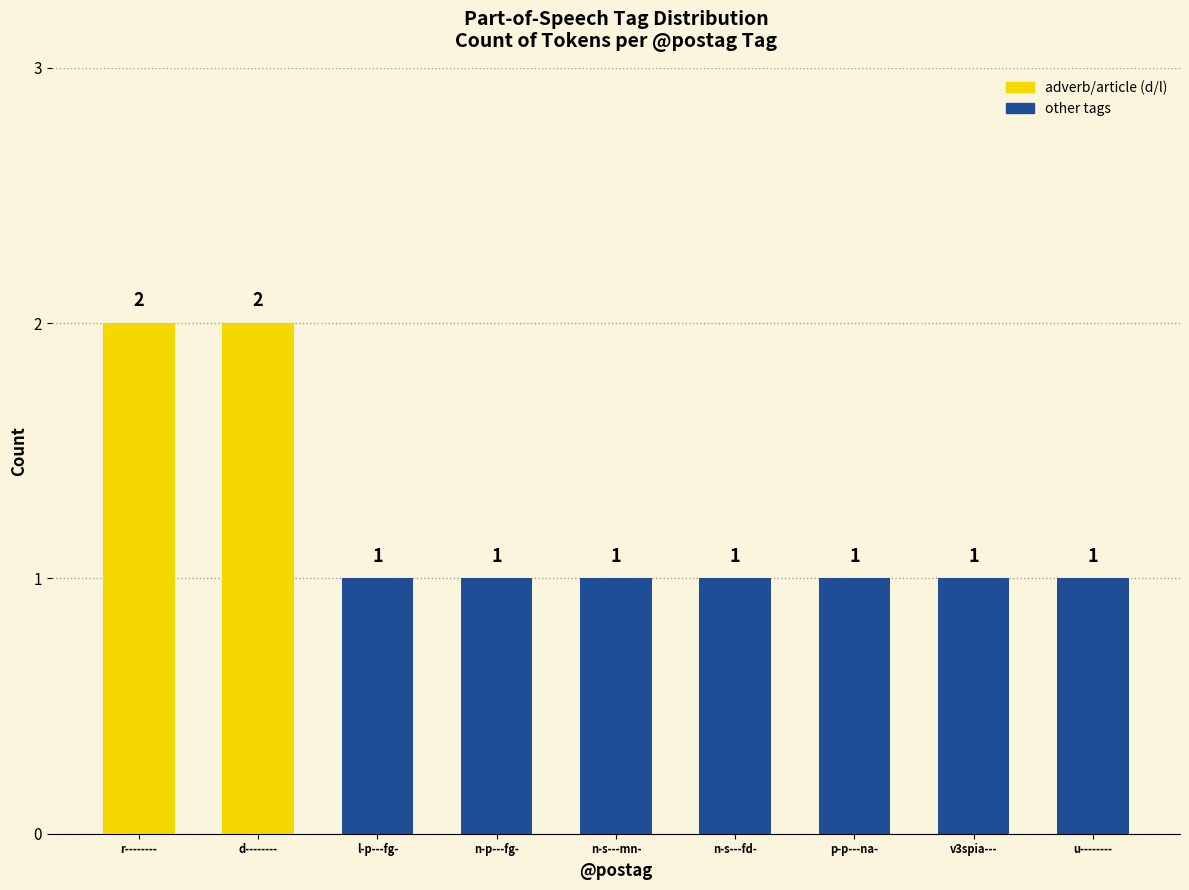

What is the maximum value shown in the chart?

2